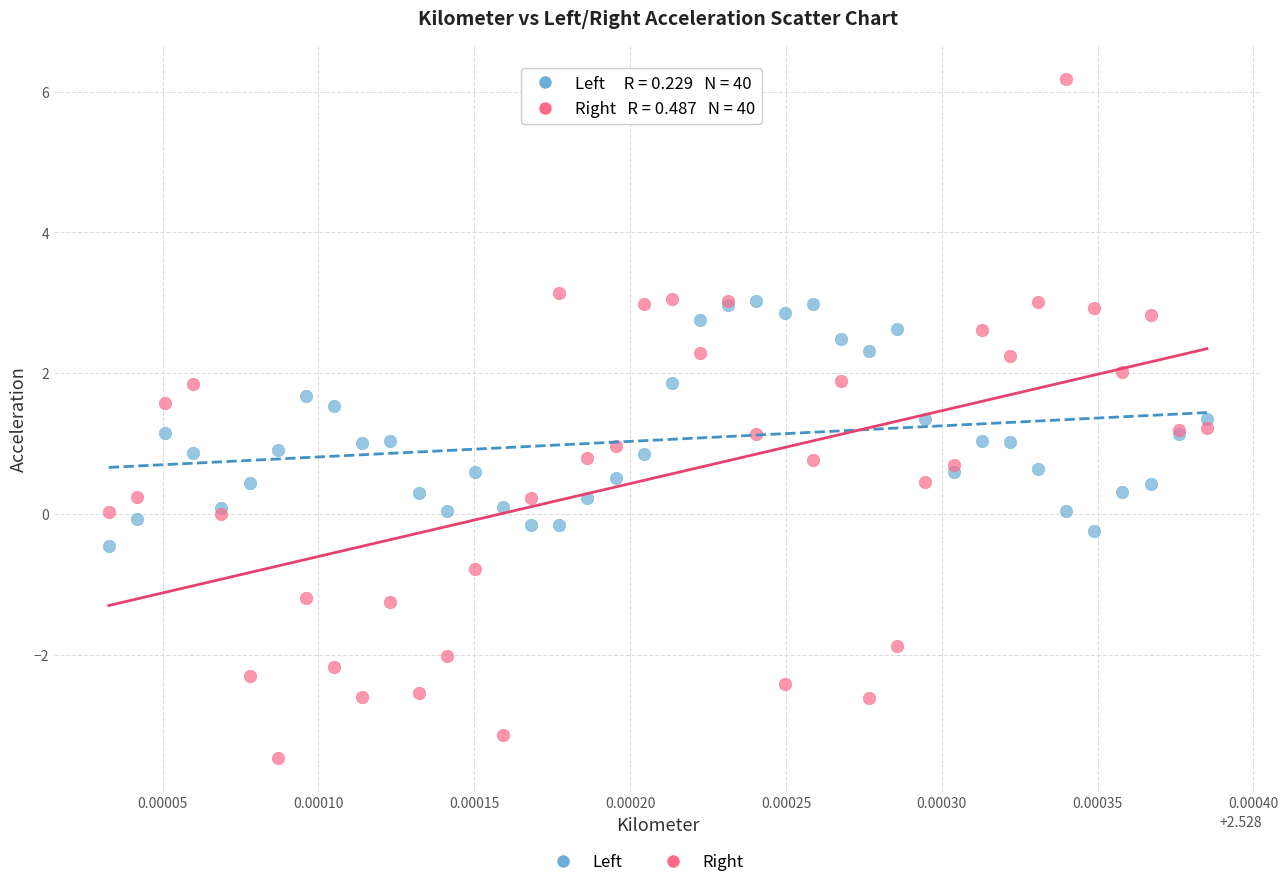

Which series reaches the minimum Y coordinate?

Right